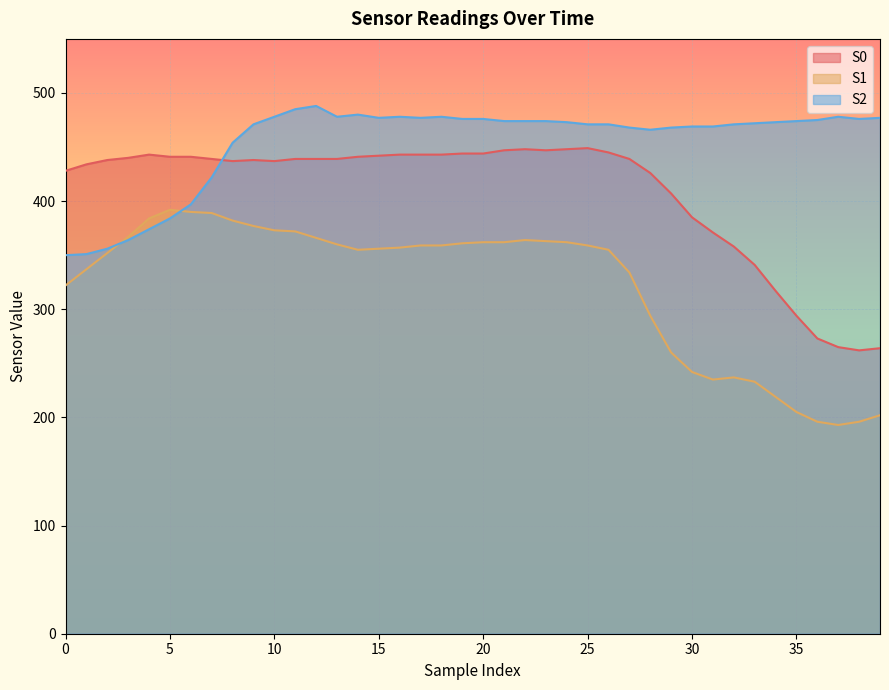

What is the difference between the maximum and minimum values in the S1 series?

199